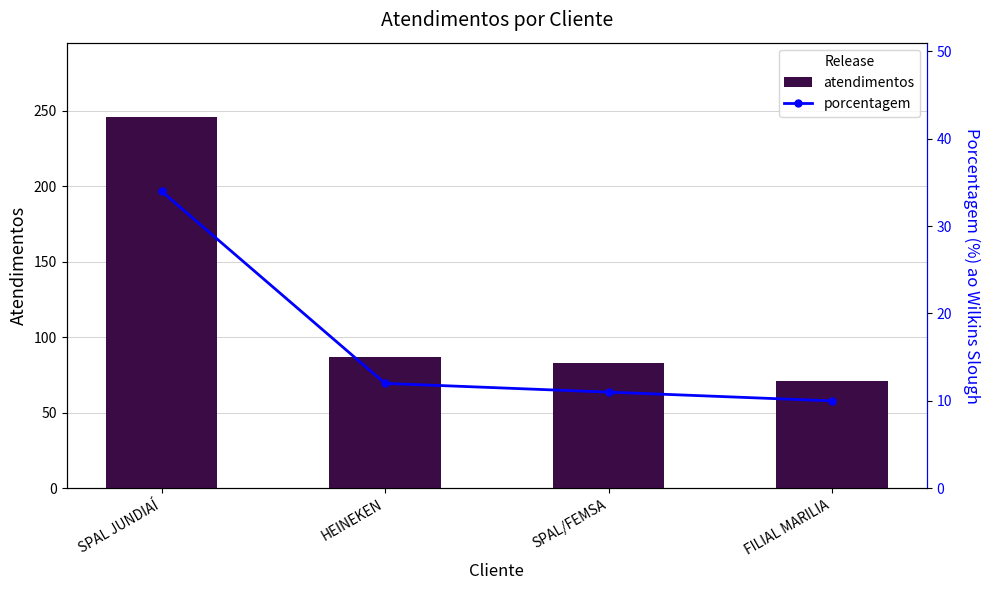

At which label does atendimentos first exceed 87?

SPAL JUNDIAÍ